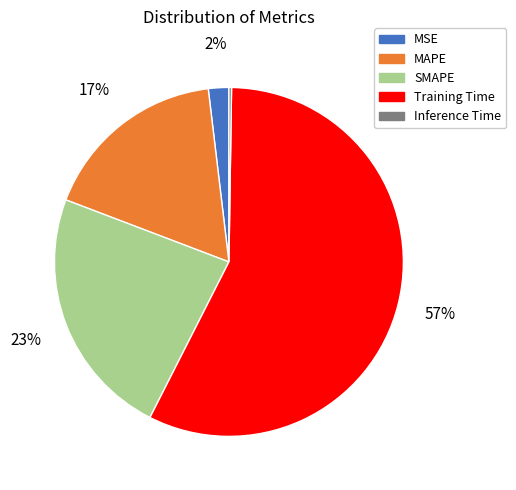

Do MAPE and Training Time together represent more than half of the pie?

Yes